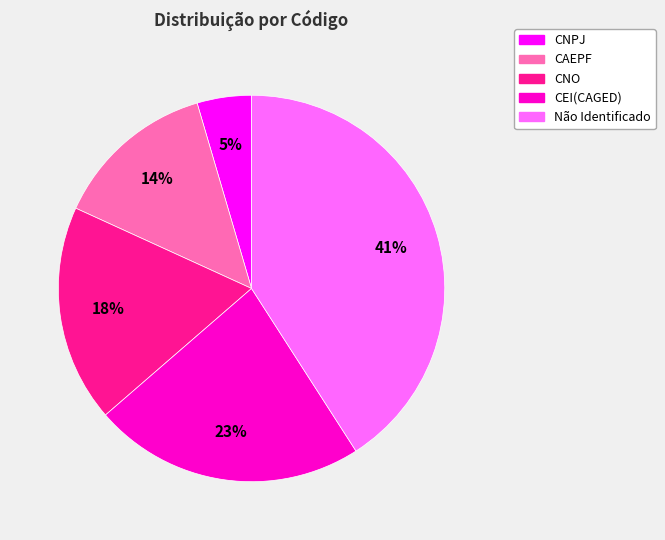

Is CEI(CAGED) the majority of the pie?

No